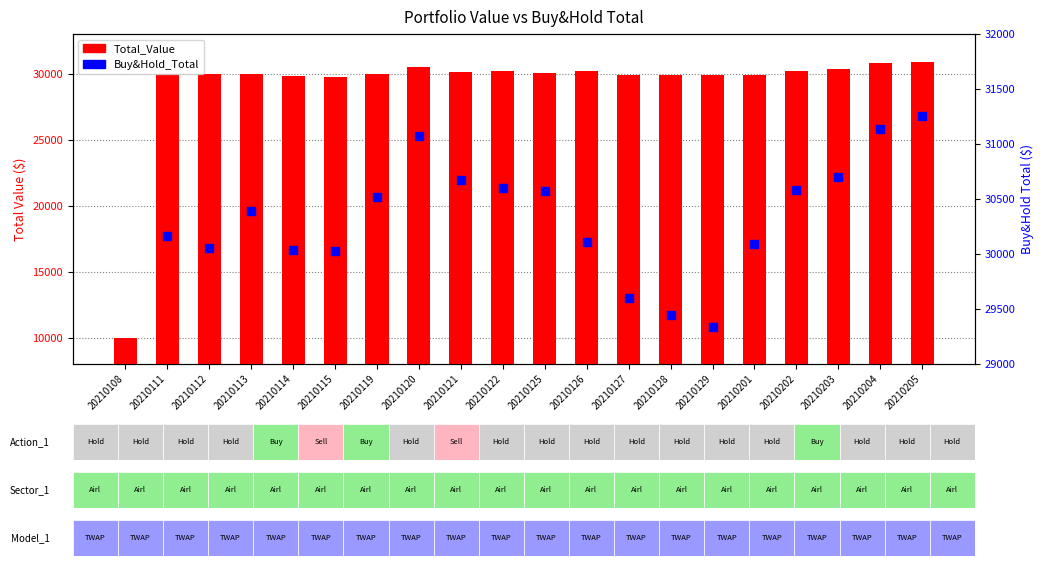

What are all the series names shown in the legend?

Total_Value, Buy&Hold_Total